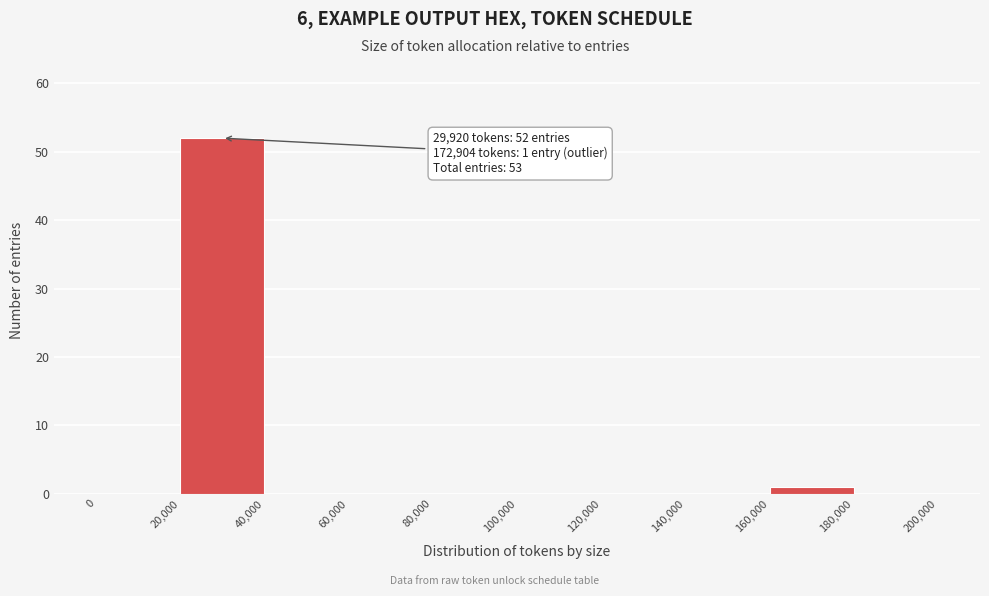

Which range on the x-axis has the tallest bar?

20,000 to 40,000